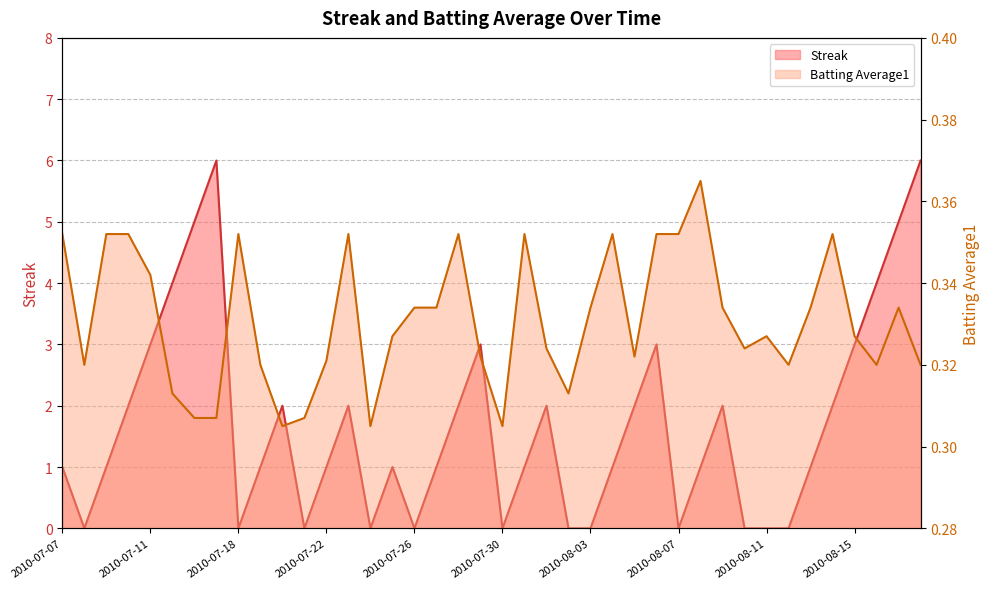

Is it true that Batting Average1 equals 0.5 at 2010-07-09?

False